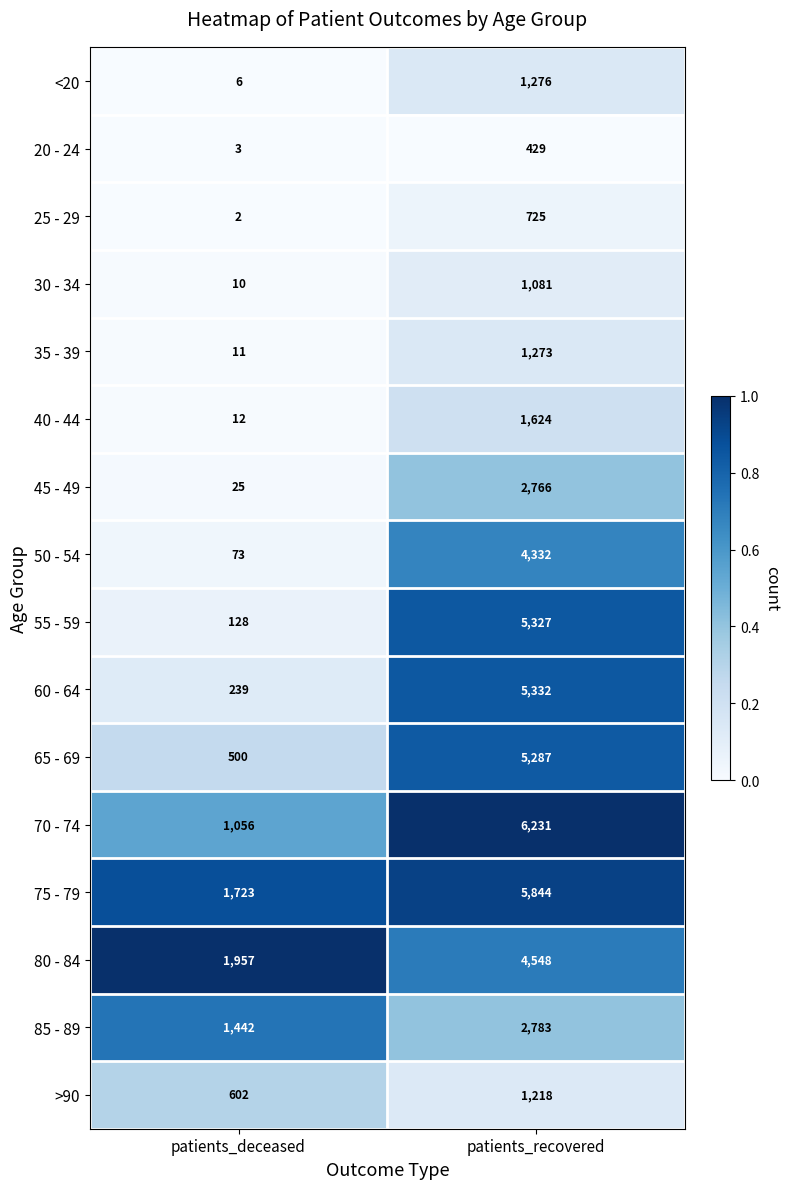

At which category is the sum across all series the highest?

patients_recovered